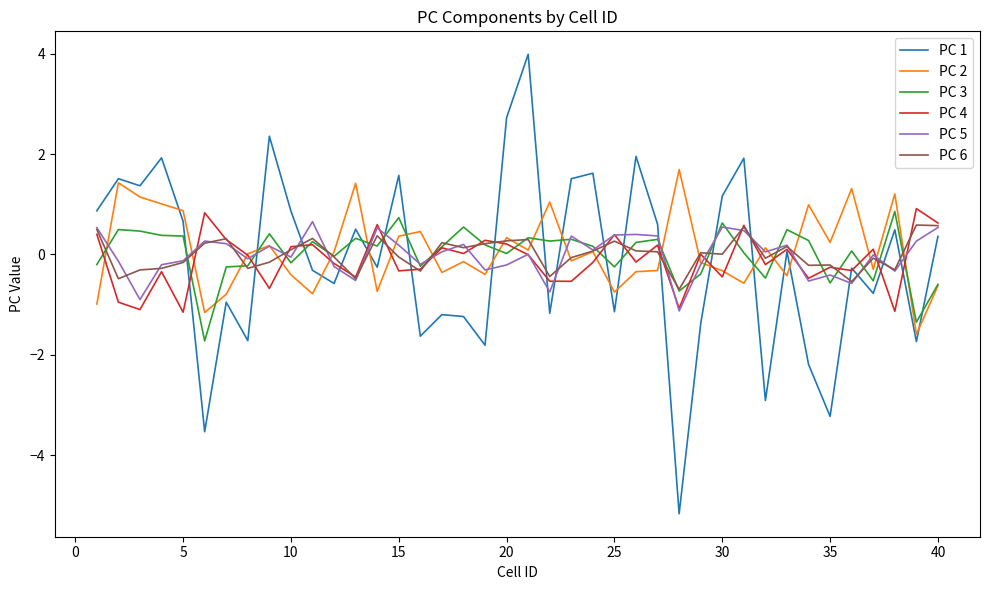

What is the minimum value shown in the chart?

-5.2